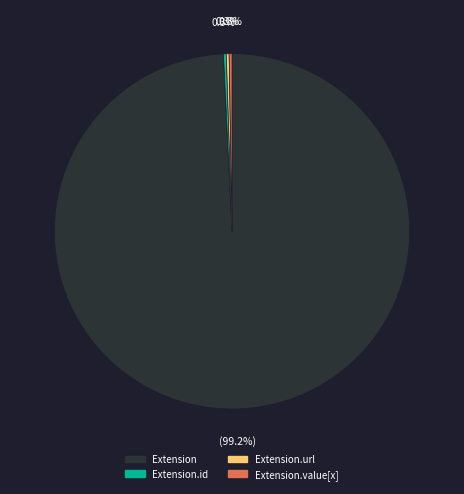

What is the majority slice?

Extension